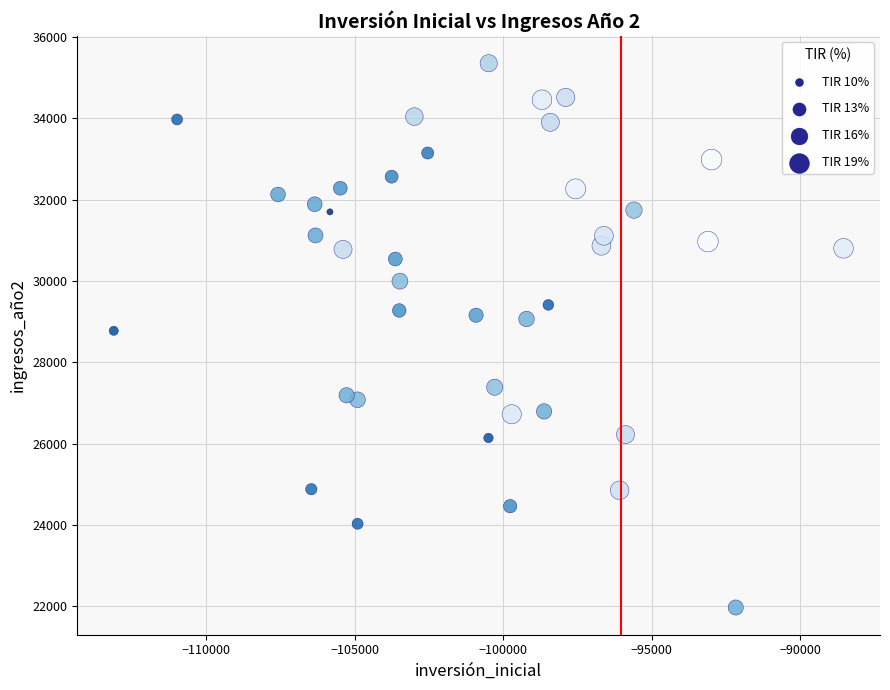

What is the range of X values (max minus min)?

24557